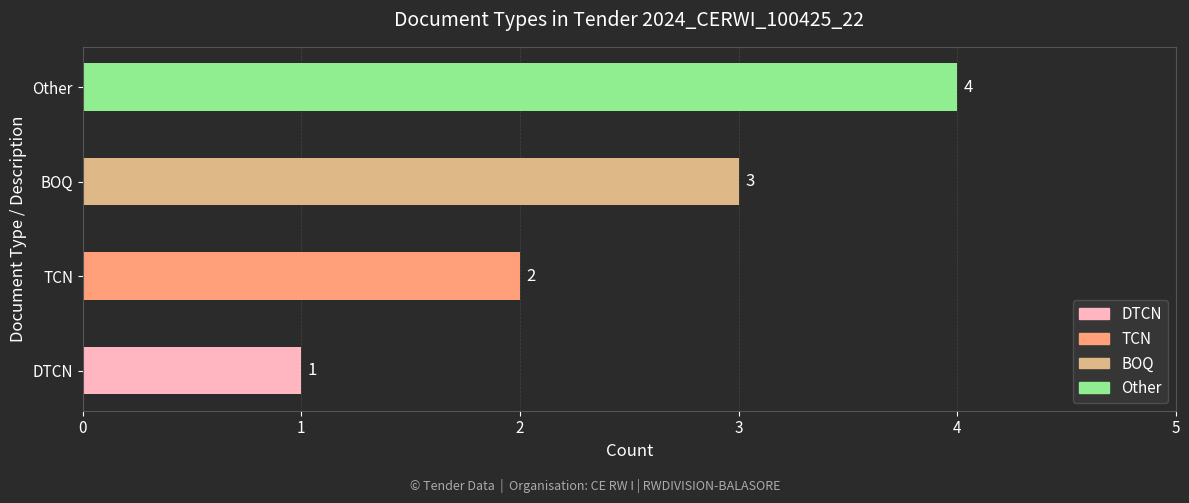

List the labels in order of value, largest first.

Other, BOQ, TCN, DTCN